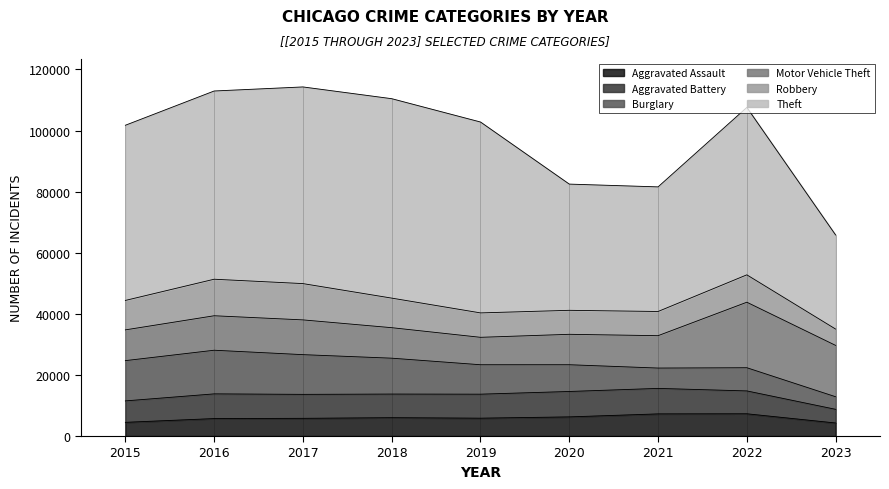

Which series changed the most between 2015 and 2017?

Theft